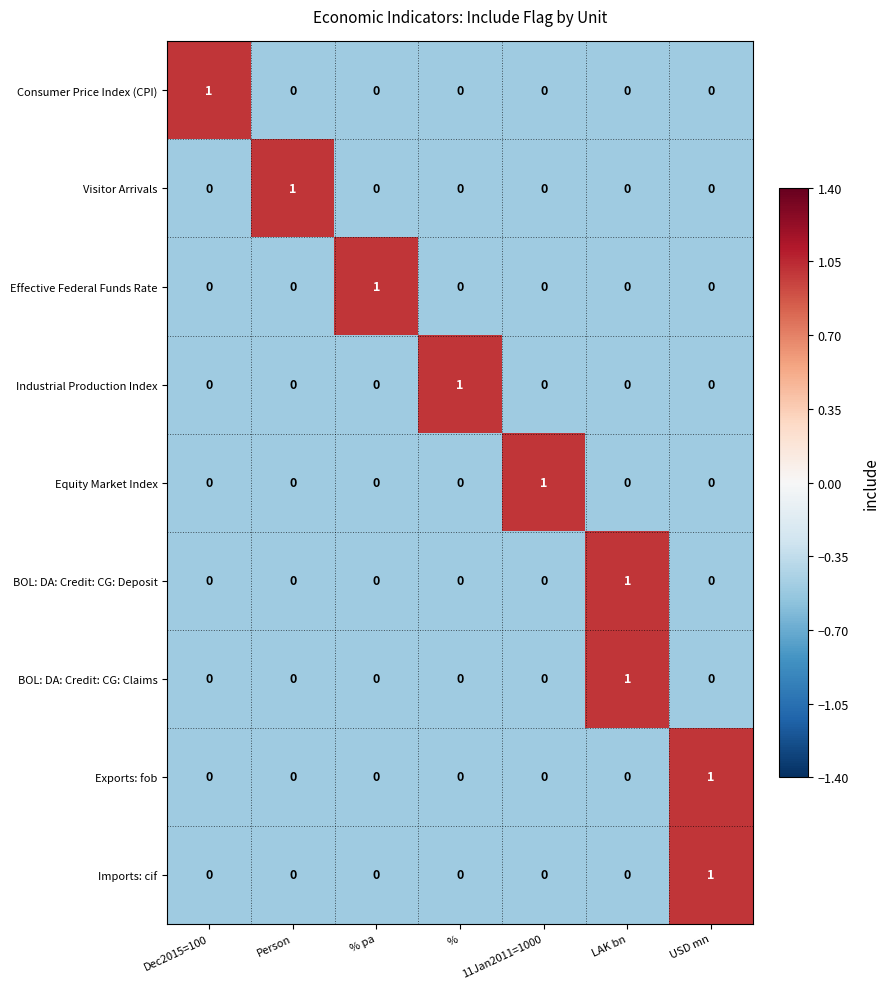

The value of Industrial Production Index at 11Jan2011=1000 is -1. True or false?

False